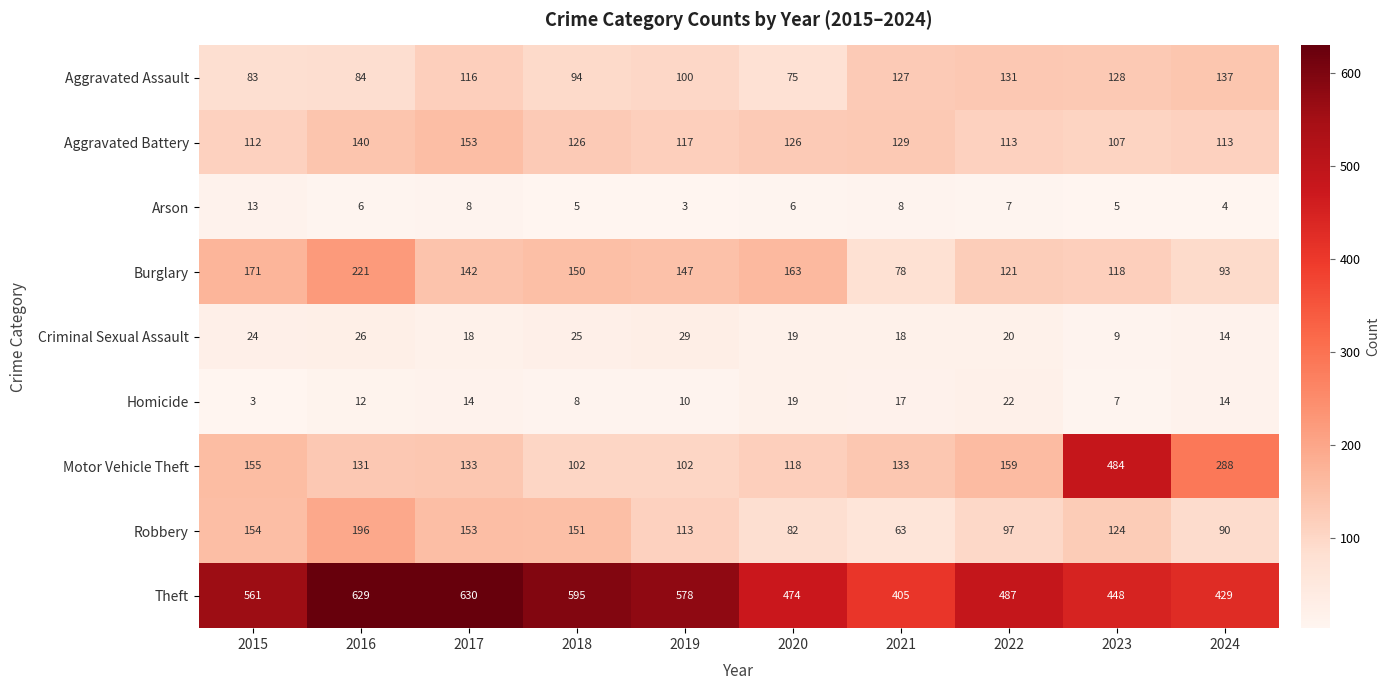

What is the total value across all series at 2015?

1276